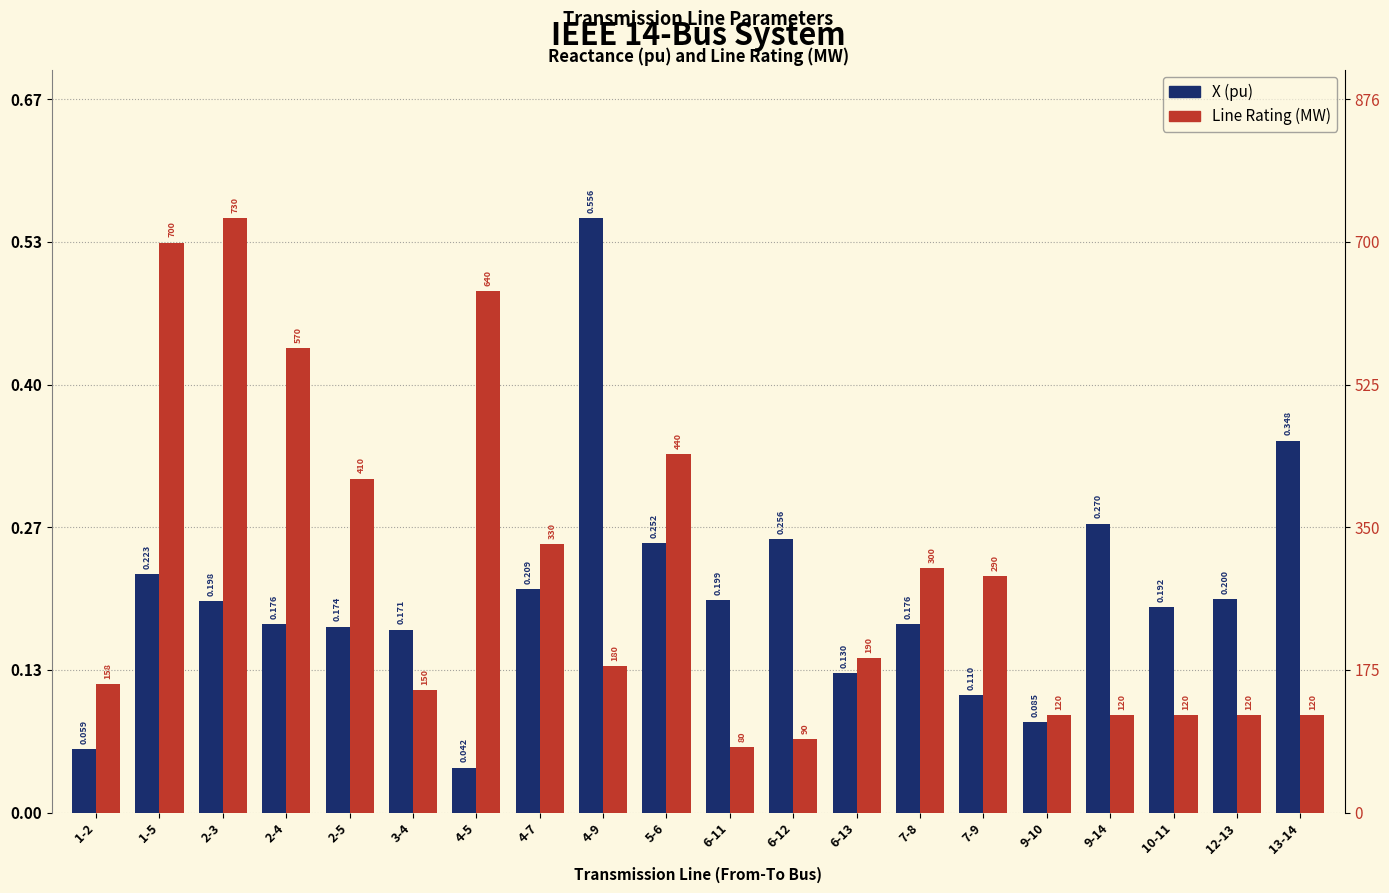

Is it true that Line Rating (MW) equals 0.1 at 6-11?

True